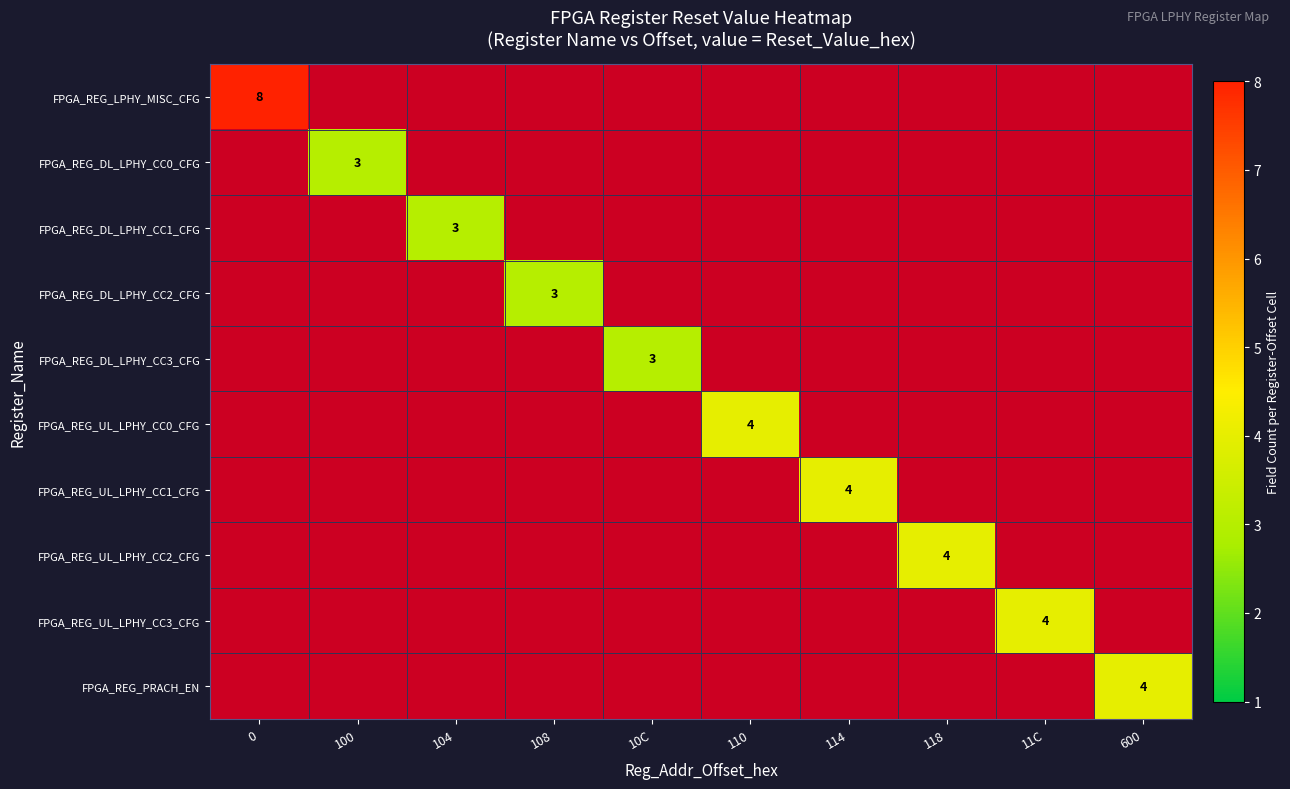

The value of FPGA_REG_UL_LPHY_CC0_CFG at 110 is 2. True or false?

False